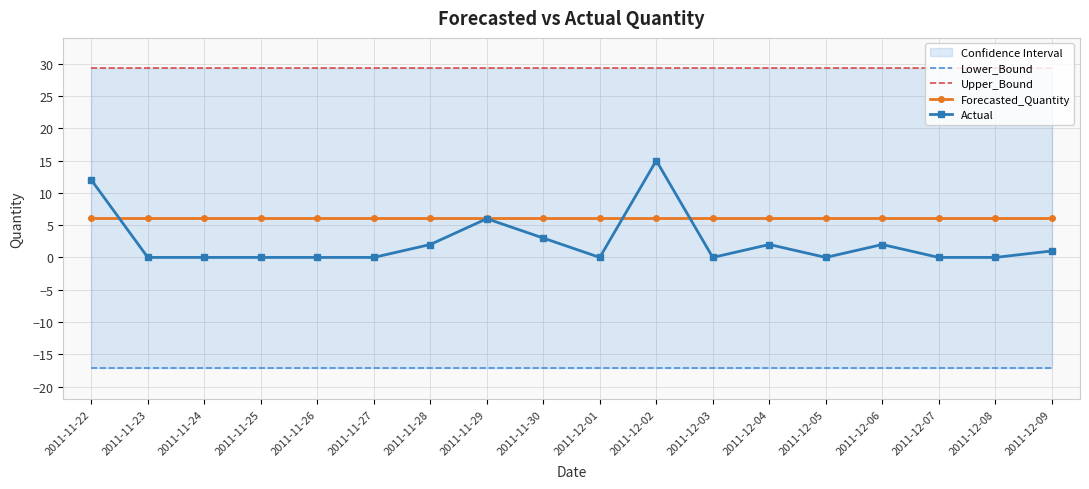

Is the value of Lower_Bound at 2011-12-02 greater than the value of Upper_Bound at 2011-11-28?

No